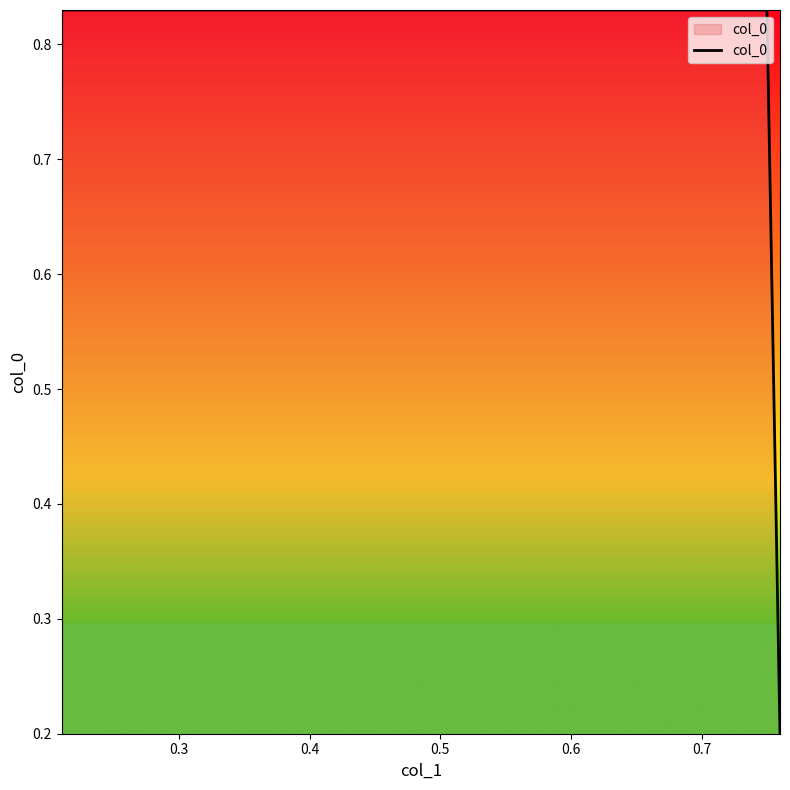

Between 0.4 and 0.3, which is larger?

0.4